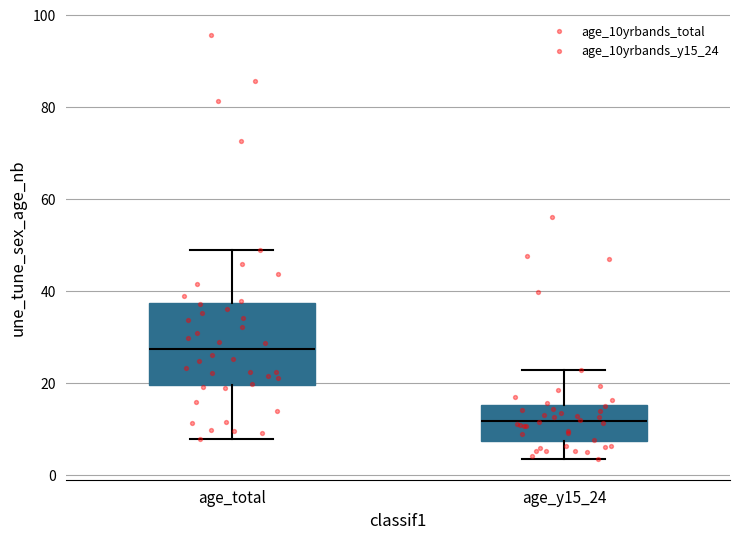

Where is the upper edge of the box for age_y15_24 on the y-axis? The values are not printed on the chart, so give them approximately, as read against the axis.

16